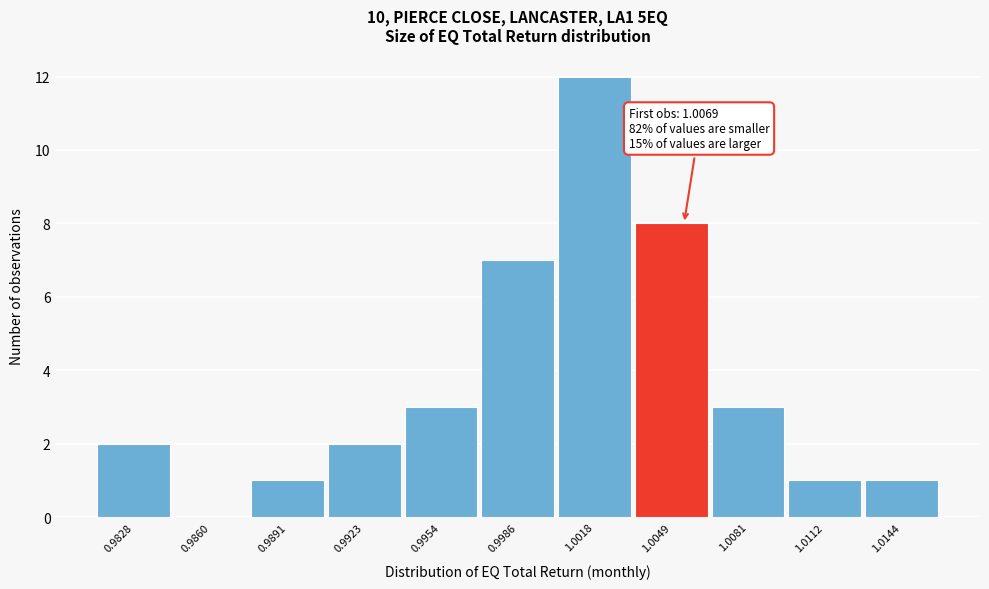

Reading left to right, what are all the values shown in this chart?

0.9828=2	0.9860=0	0.9891=1	0.9923=2	0.9954=3	0.9986=7	1.0018=12	1.0049=8	1.0081=3	1.0112=1	1.0144=1